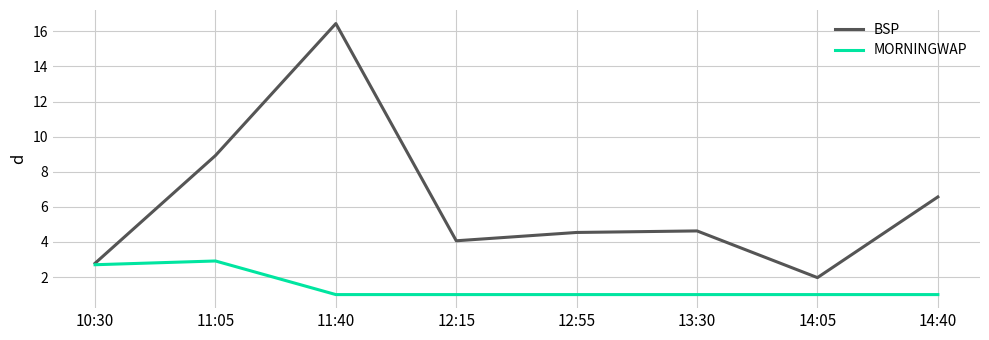

The MORNINGWAP series shows 2.7 at 10:30. True or false?

True